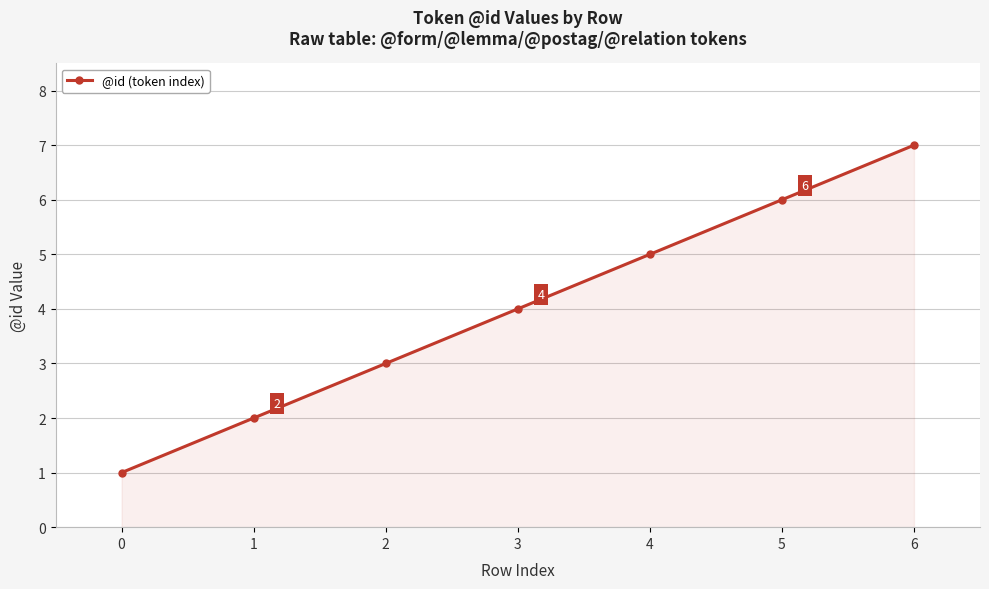

True or false: there are more than 2 points higher than both neighbors.

False